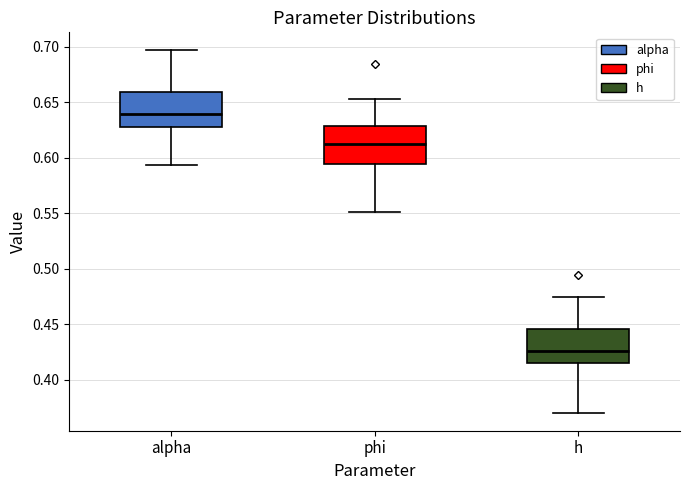

Reading left to right, transcribe this box plot: for each box, give where its median line is, the range the box spans, and where its two whiskers end, as read against the y-axis. The values are not printed on the chart, so give them approximately, as read against the axis.

alpha: median 0.640, box 0.625 to 0.660, whiskers 0.595 to 0.695
phi: median 0.615, box 0.595 to 0.630, whiskers 0.550 to 0.655
h: median 0.425, box 0.415 to 0.445, whiskers 0.370 to 0.475